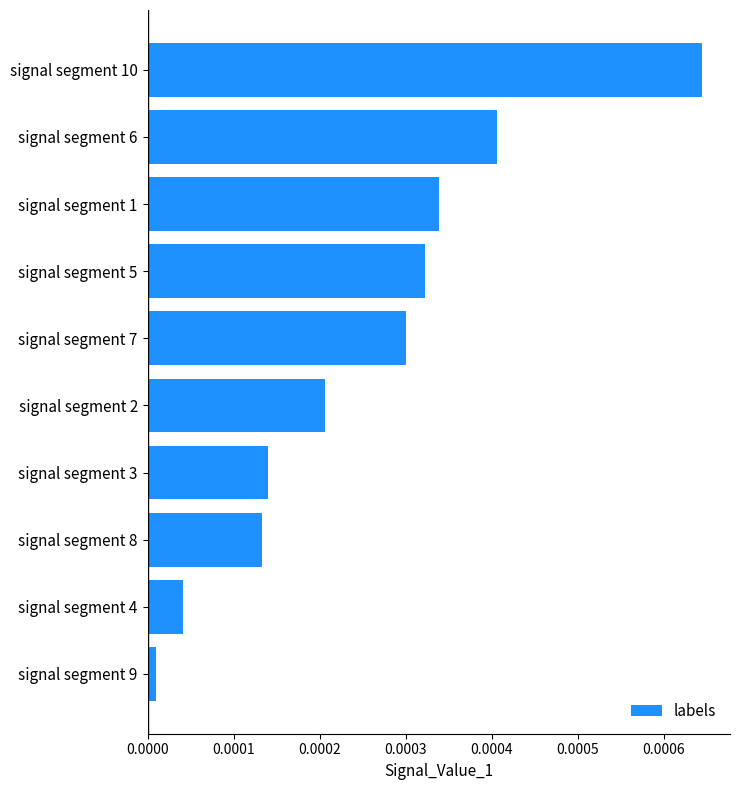

Between signal segment 8 and signal segment 5, which is larger?

signal segment 5